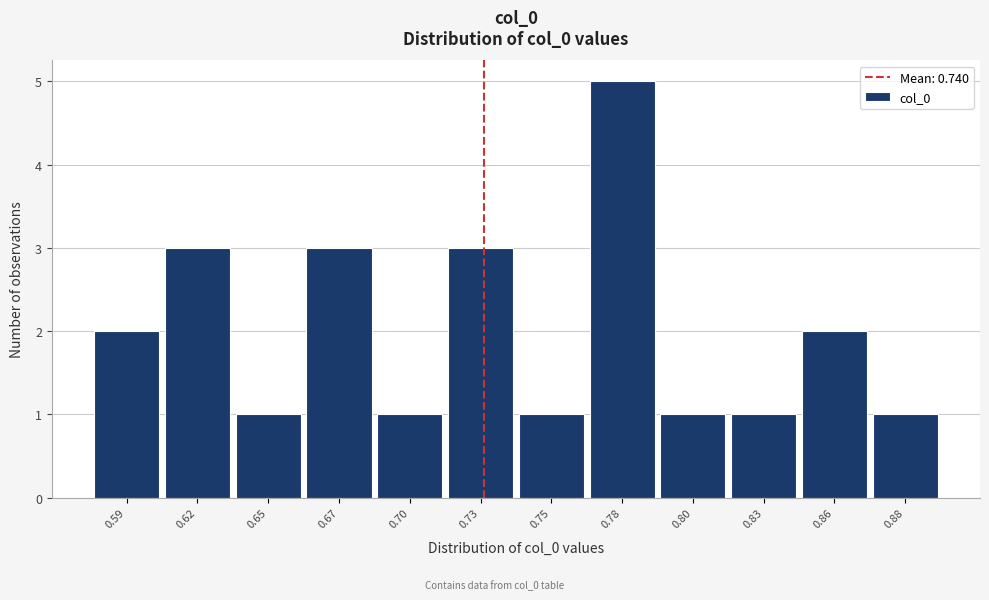

Reading left to right, extract all data points from this chart.

0.59=2	0.62=3	0.65=1	0.67=3	0.70=1	0.73=3	0.75=1	0.78=5	0.80=1	0.83=1	0.86=2	0.88=1